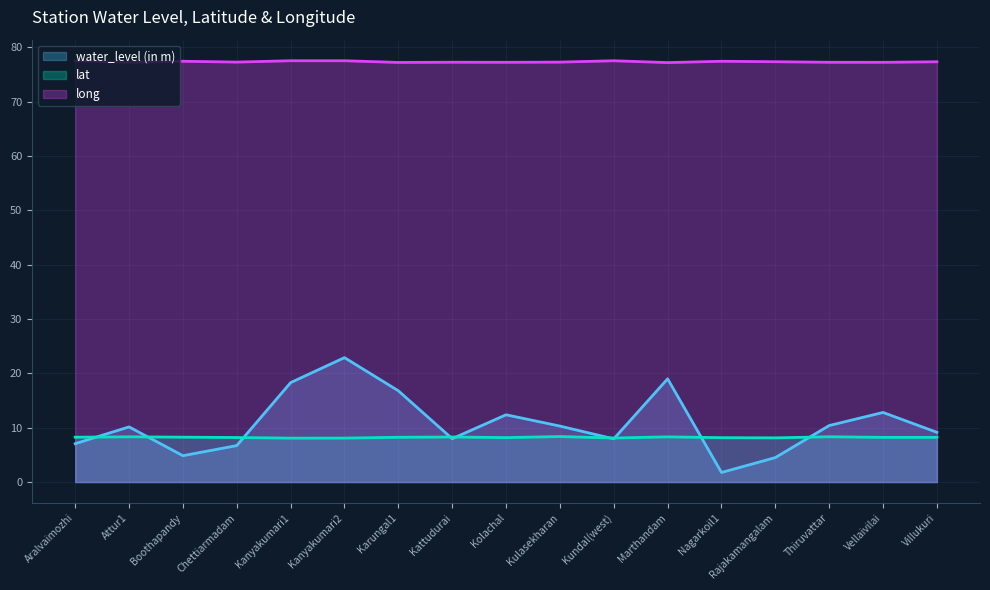

What is the difference between the second highest and second lowest values in the long series?

0.3